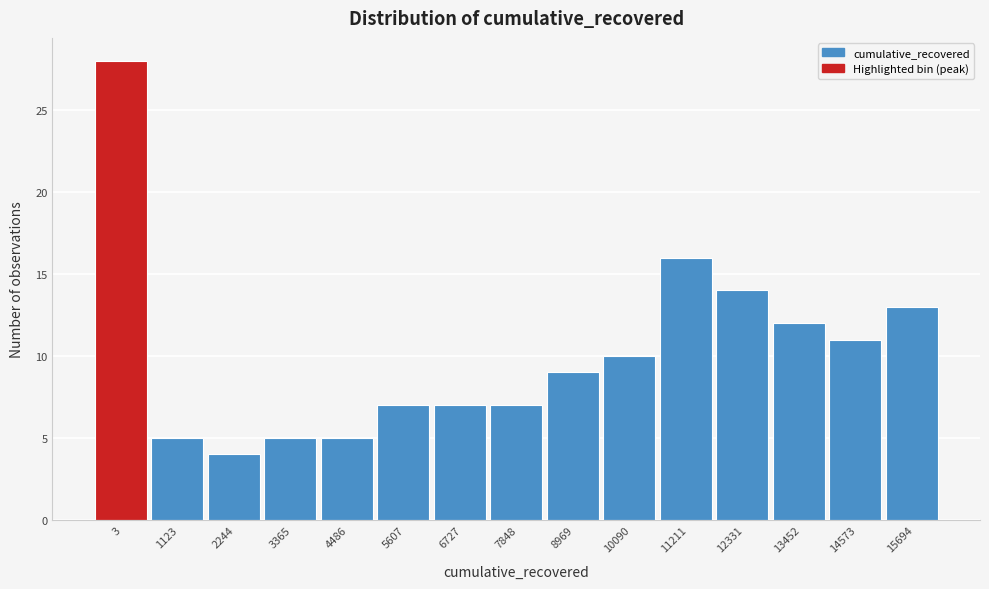

Reading right to left, what are all the values shown in this chart?

13	11	12	14	16	10	9	7	7	7	5	5	4	5	28